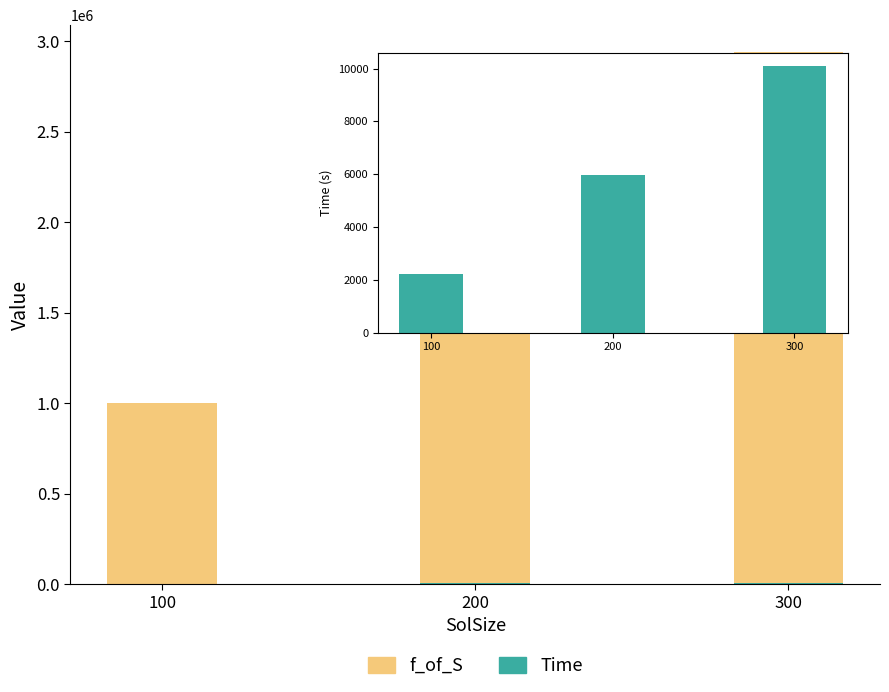

What is the difference between the maximum and second lowest values in the f_of_S series?

954601.5